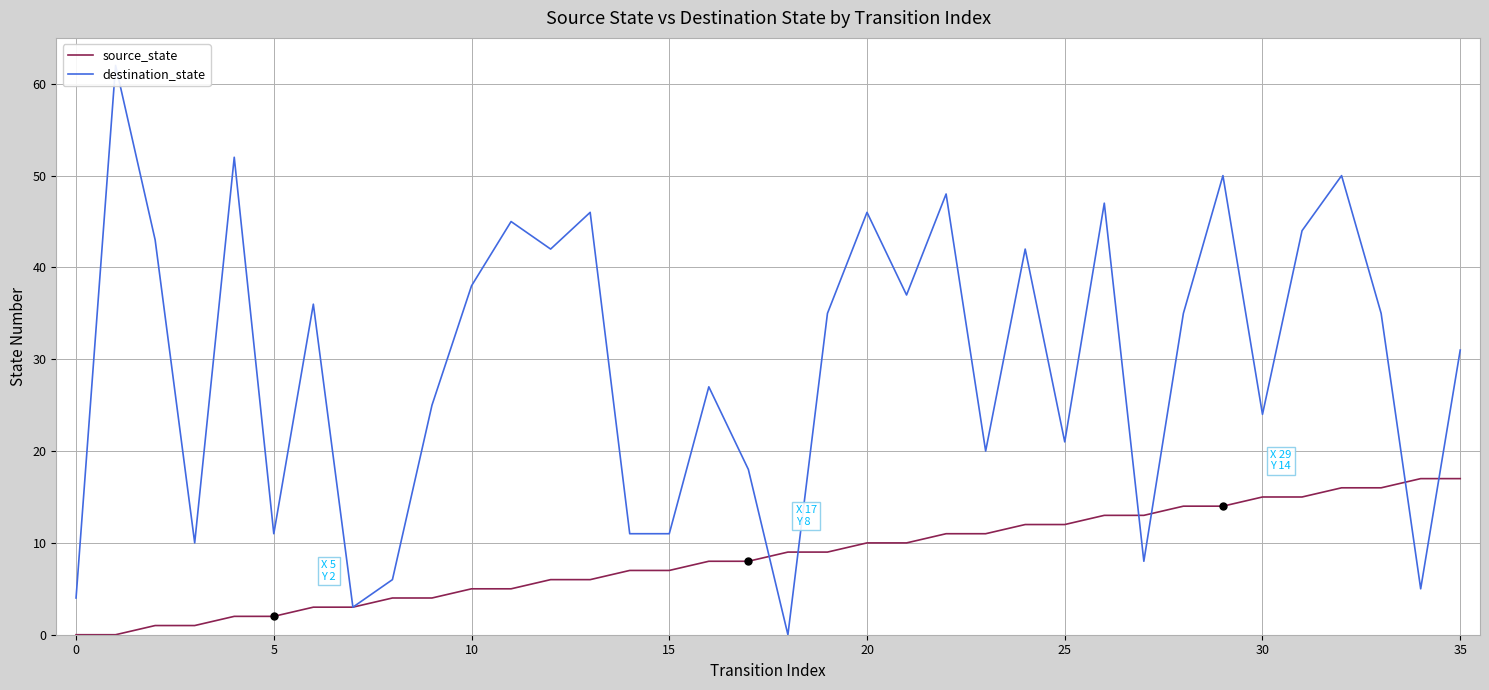

What is the difference between the highest and lowest values at 33?

19